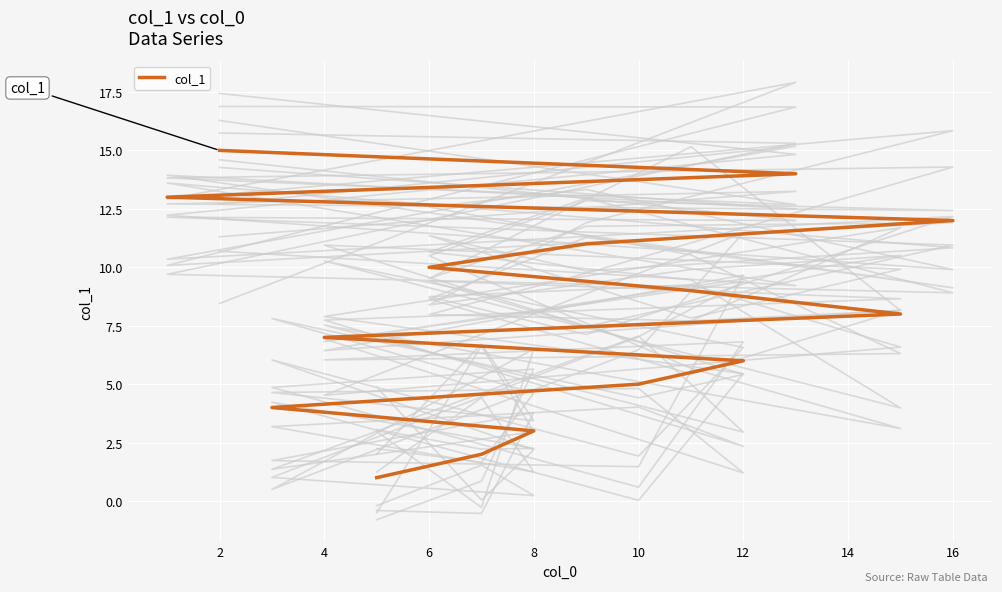

Approximately how many times larger is the value at 6 compared to 4?

1.4